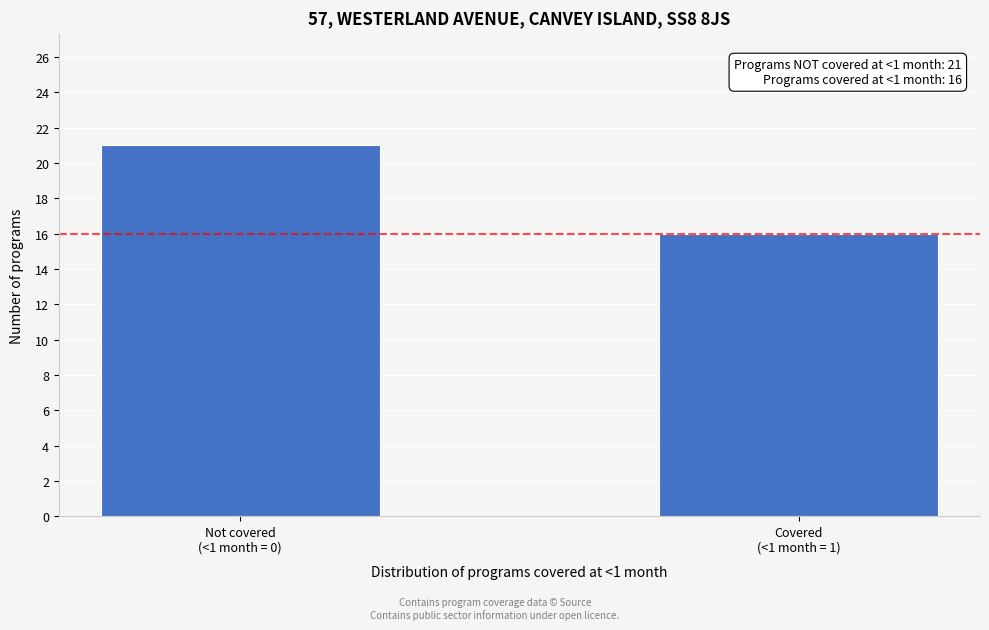

Reading right to left, what are all the values shown in this chart?

16	21